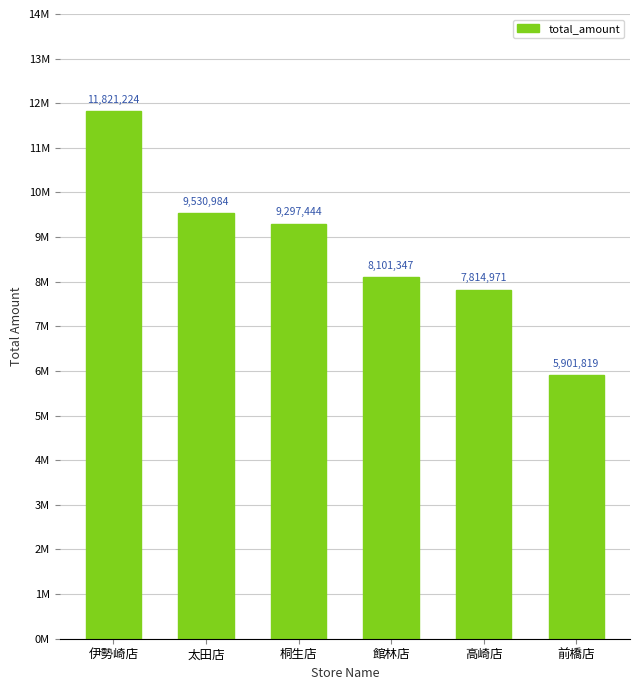

What is the label of the 2nd bar from the right?

高崎店